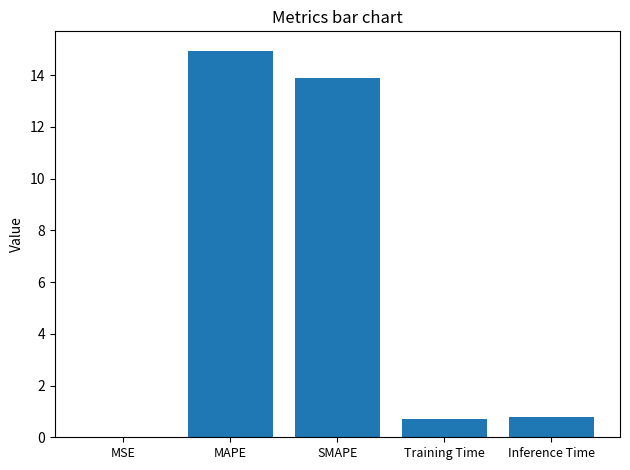

At which category does the chart reach its peak across all series?

MAPE